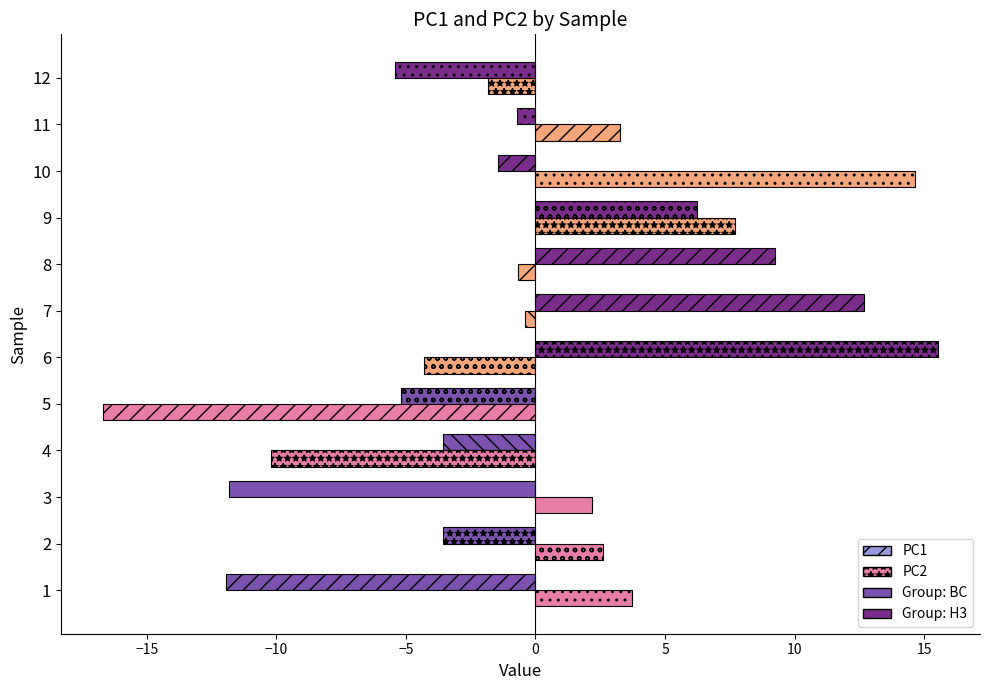

What is the difference between the maximum and second lowest values in the PC1 series?

27.4